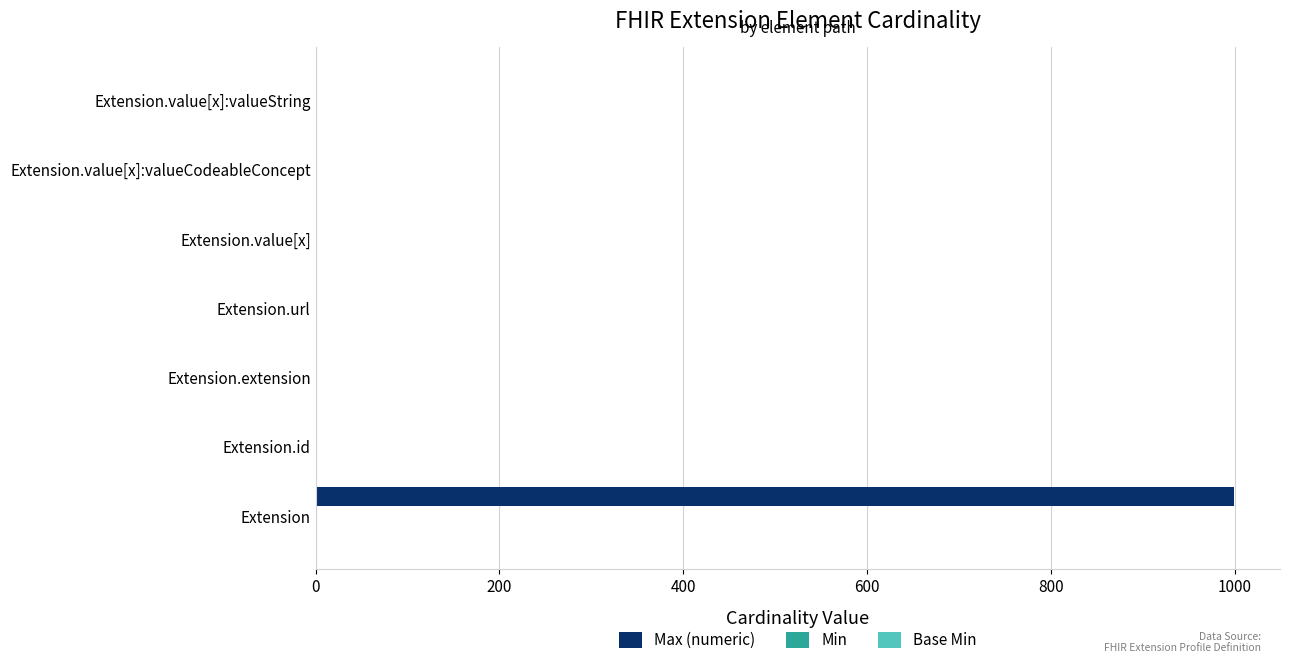

True or false: Max (numeric) has a value of 0 at Extension.extension.

True